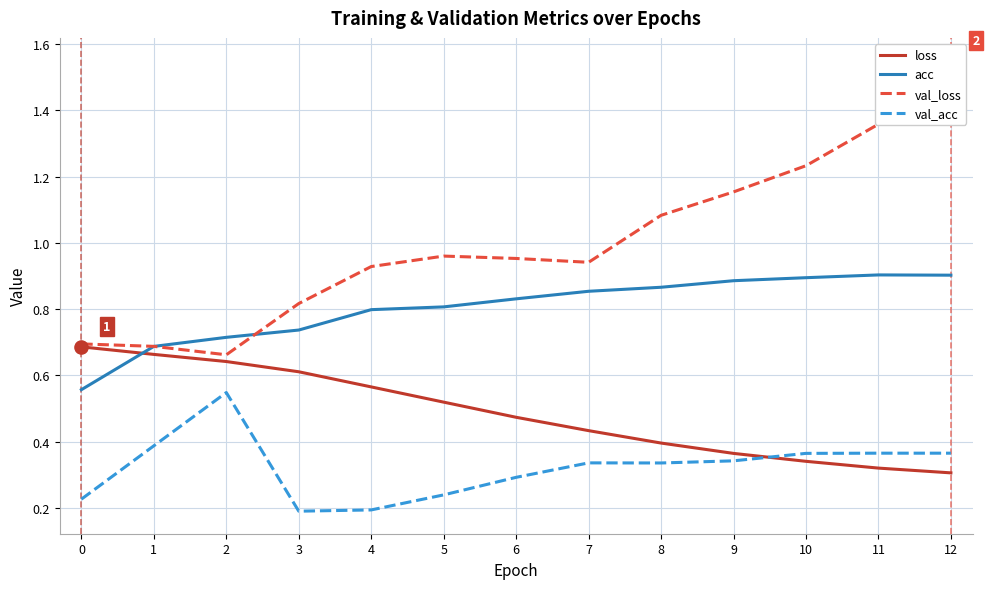

Which series reaches the minimum Y coordinate?

val_acc